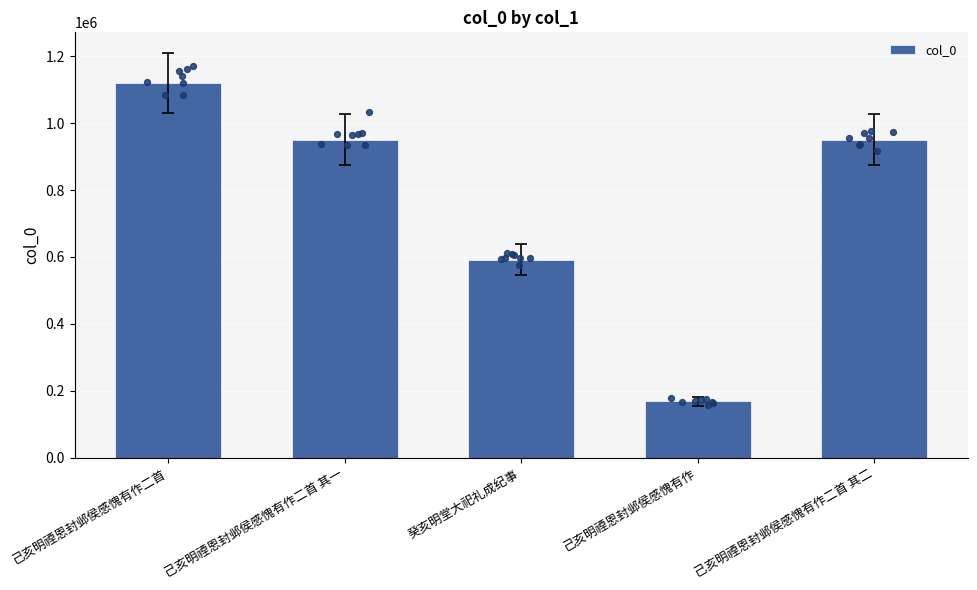

What is the ratio of the value at 己亥明禋恩封邺侯感愧有作二首 to the value at 己亥明禋恩封邺侯感愧有作二首 其一?

1.2